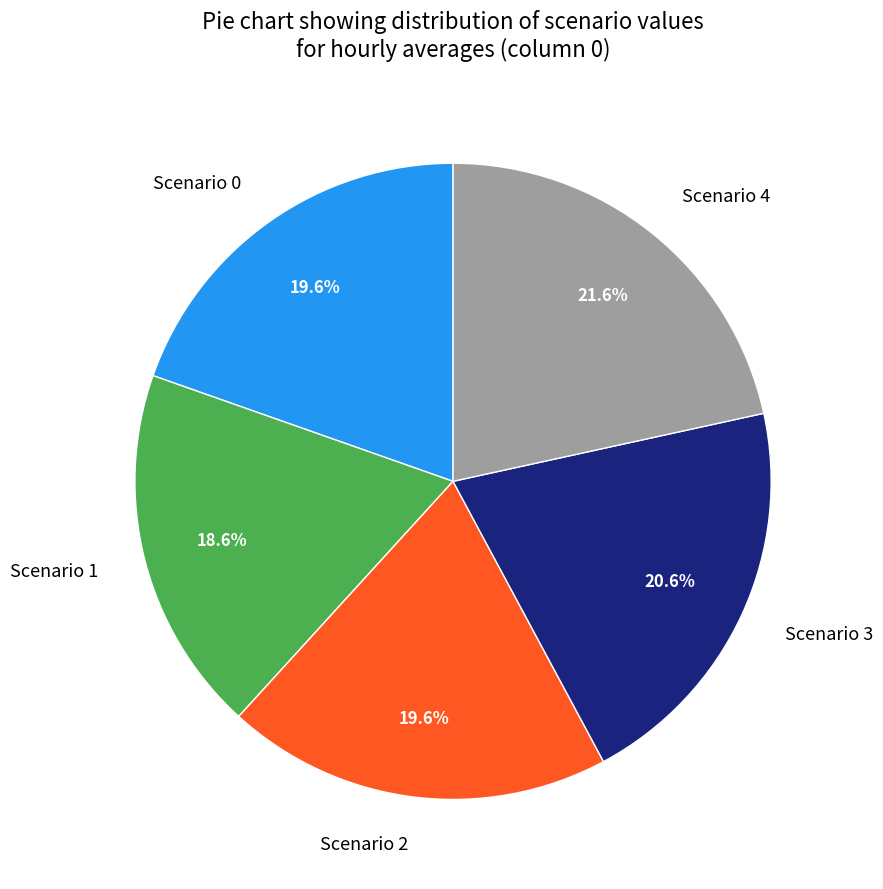

What is the ratio of the value at Scenario 2 to the value at Scenario 3?

1.0